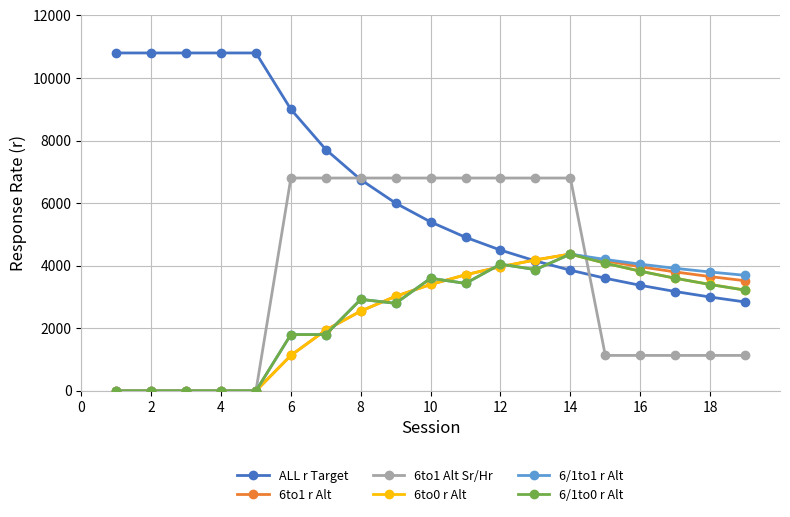

Which series has the largest range (max minus min)?

ALL r Target